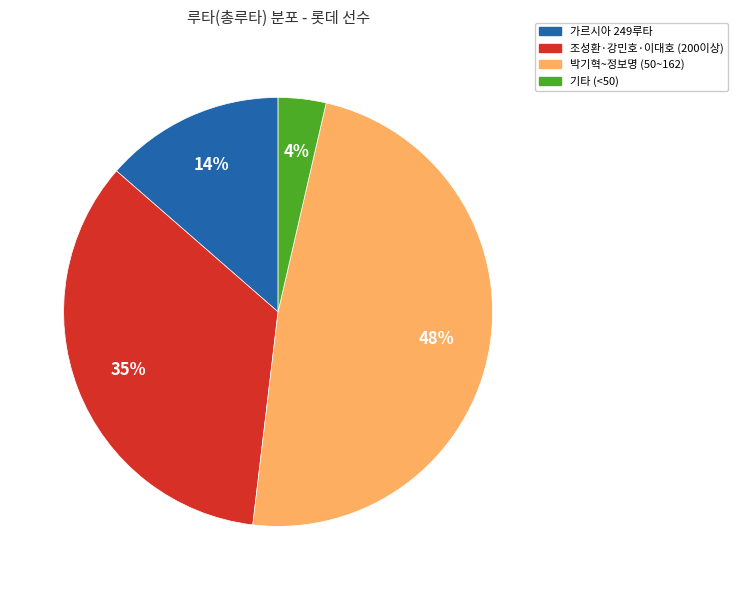

How many slices are in this pie chart?

4